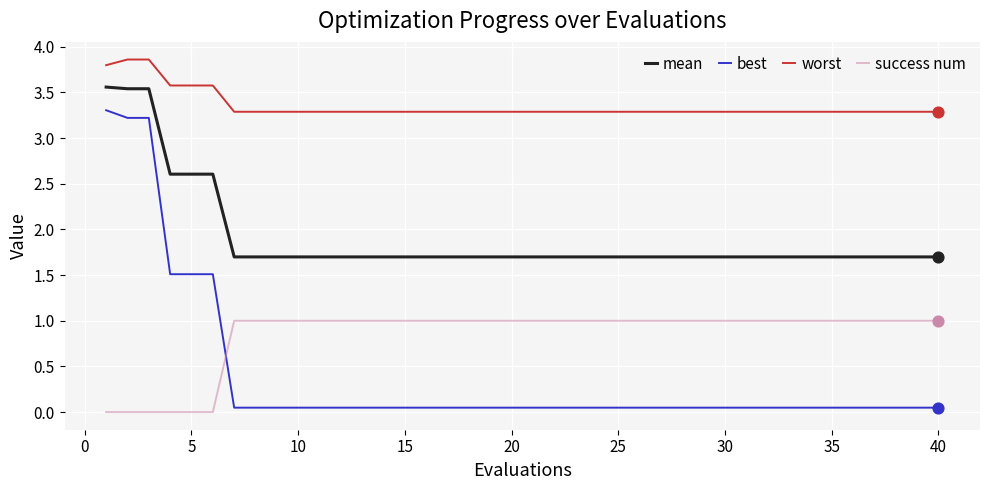

Which series has the widest spread of values?

best